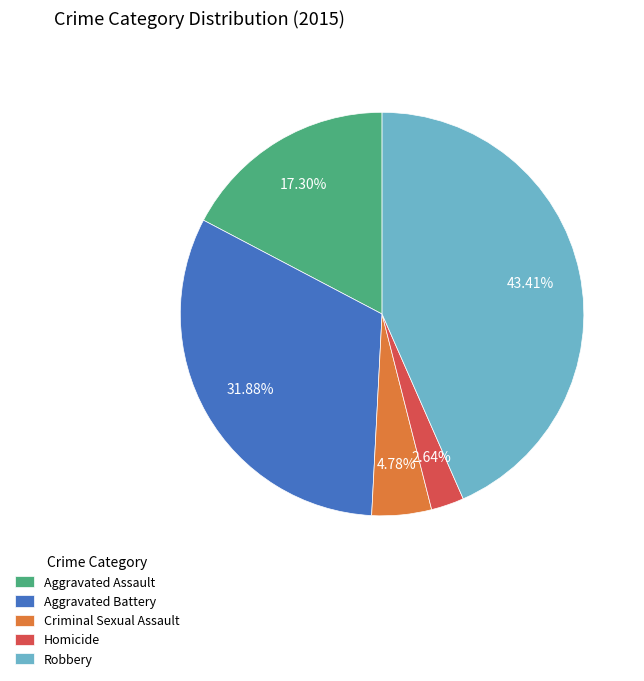

Is there any slice that represents more than half of the pie?

No